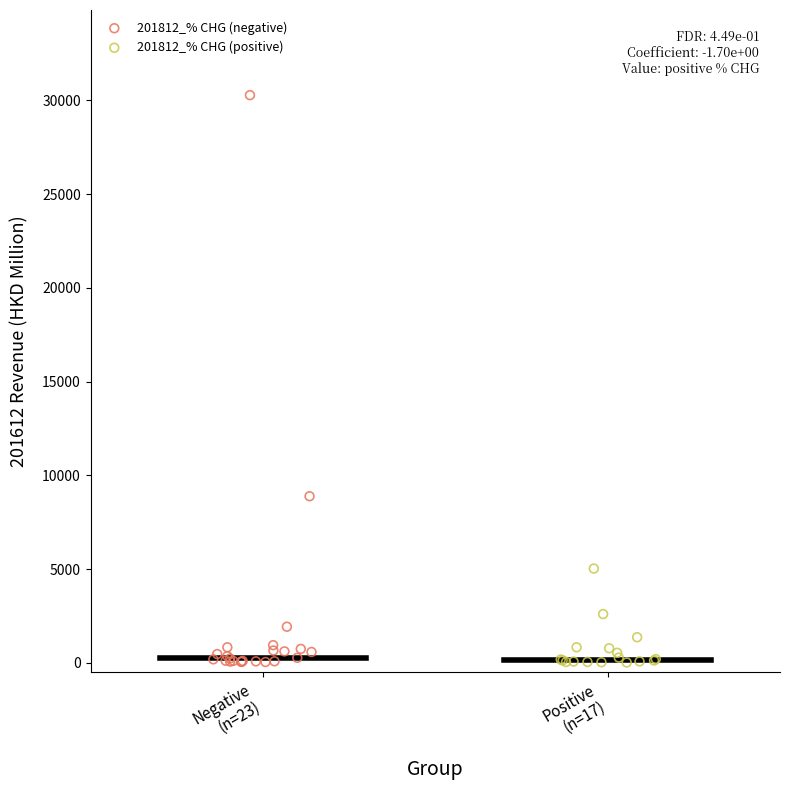

Which series has the largest Y range (max minus min)?

201812_% CHG (negative)